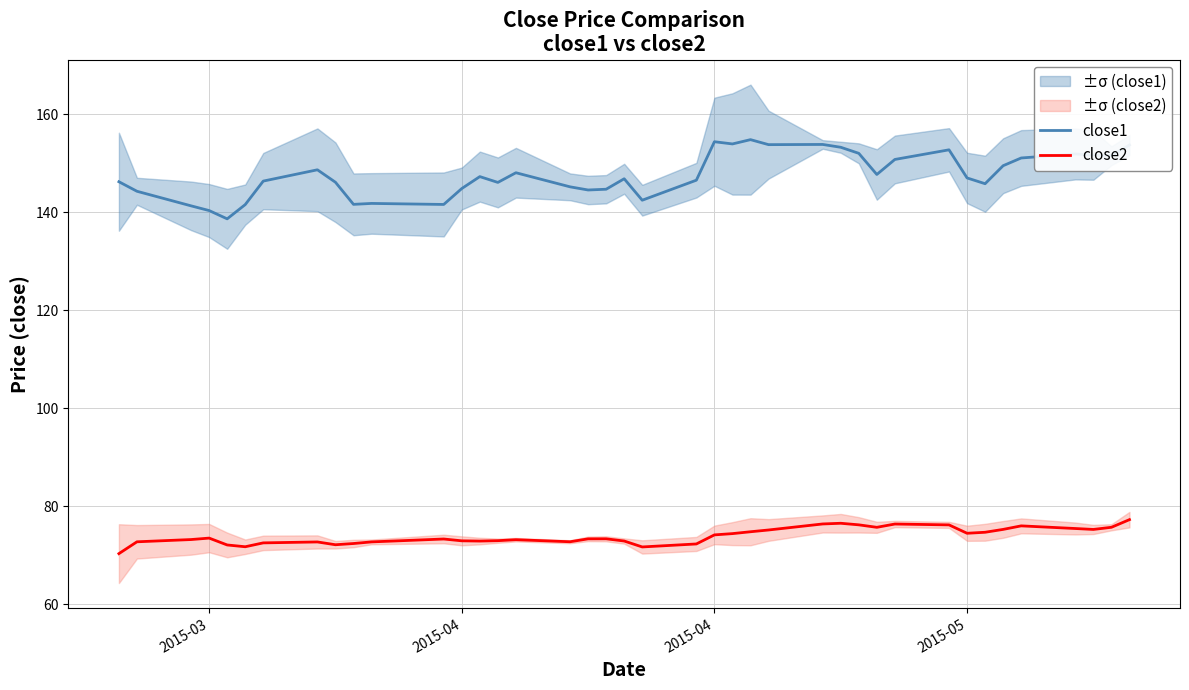

At how many categories does at least one series exceed 86?

40